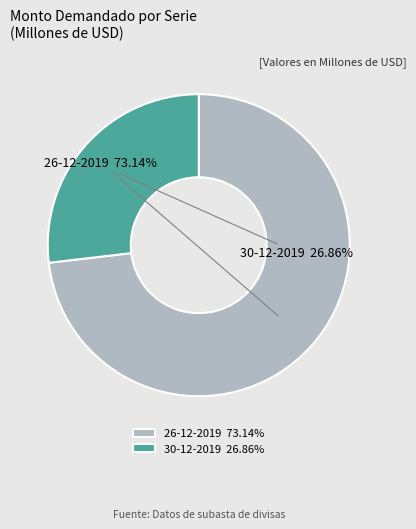

What percentage is the 26-12-2019 slice, to the nearest percent?

73%